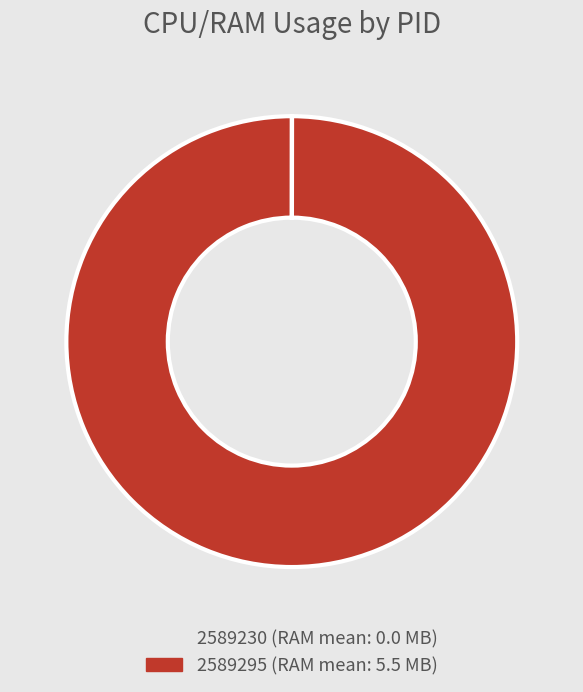

The 2589295 slice represents 100% of the pie. True or false?

True